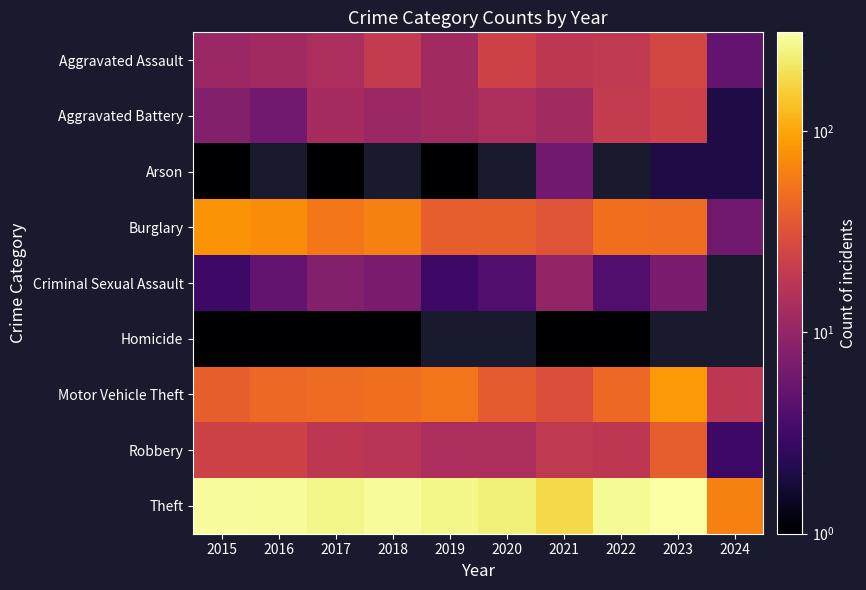

At which category does the chart reach its peak across all series?

2023